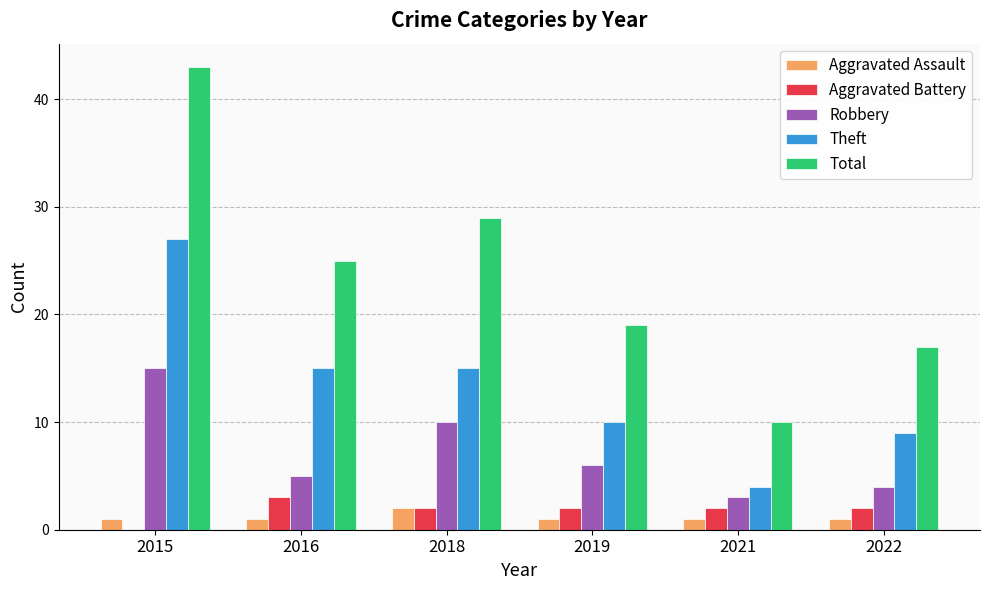

What is the total value across all series at 2015?

86